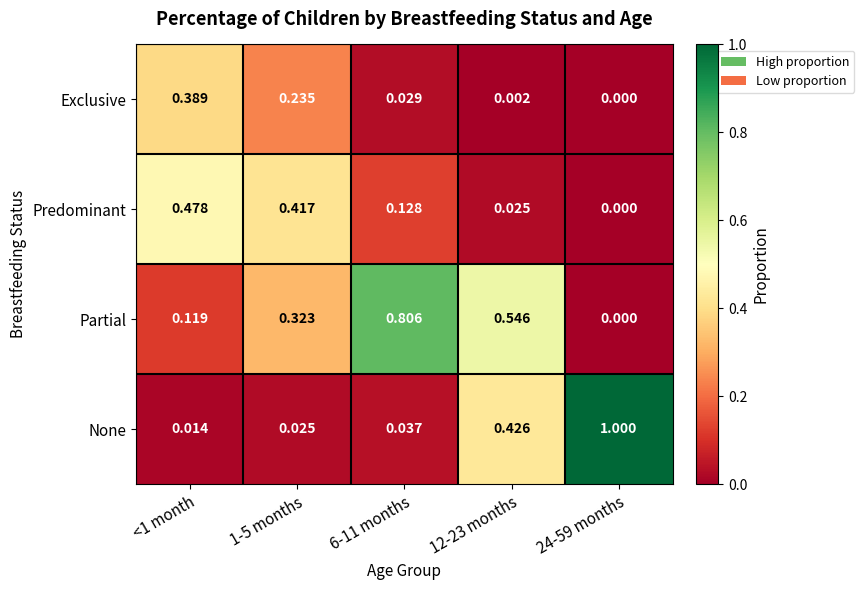

List the series in order of their peak value, lowest first.

Exclusive, Predominant, Partial, None